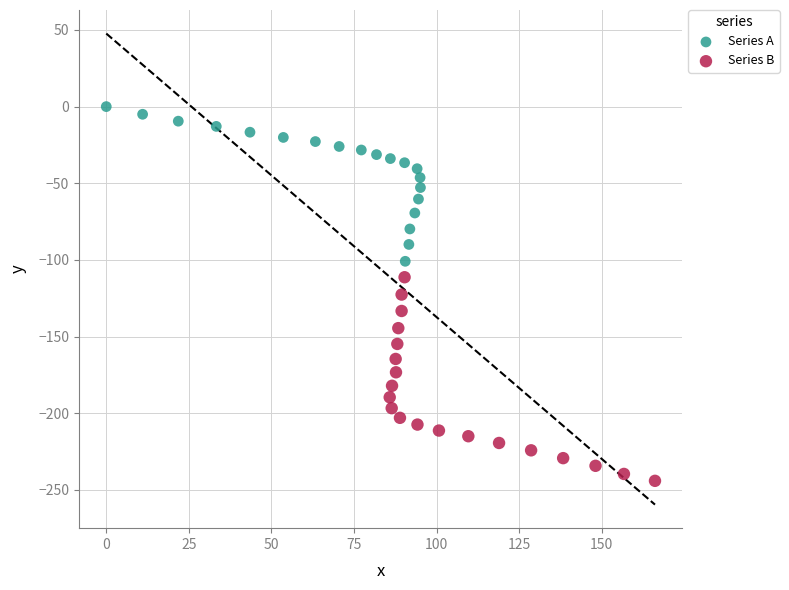

Which series has the largest Y range (max minus min)?

Series B